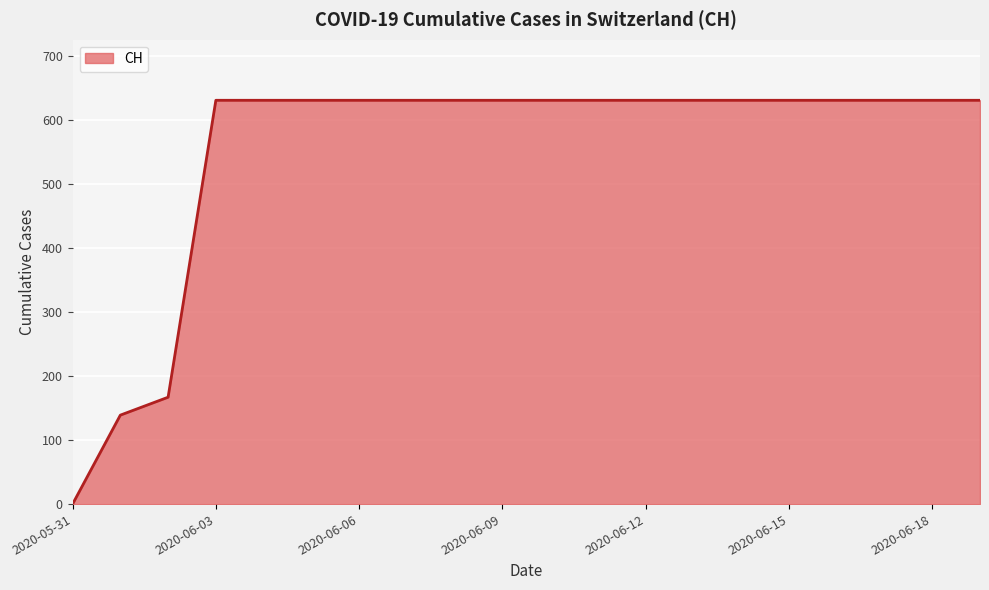

What is the difference between the second highest and minimum values?

631